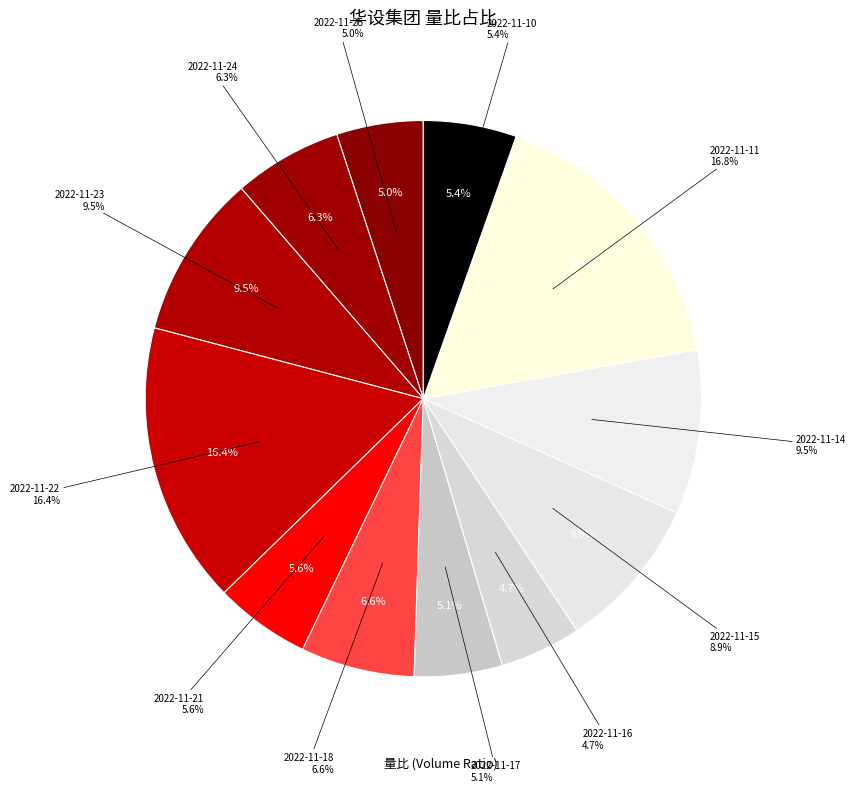

True or false: 2022-11-17 accounts for 5% of the total.

True